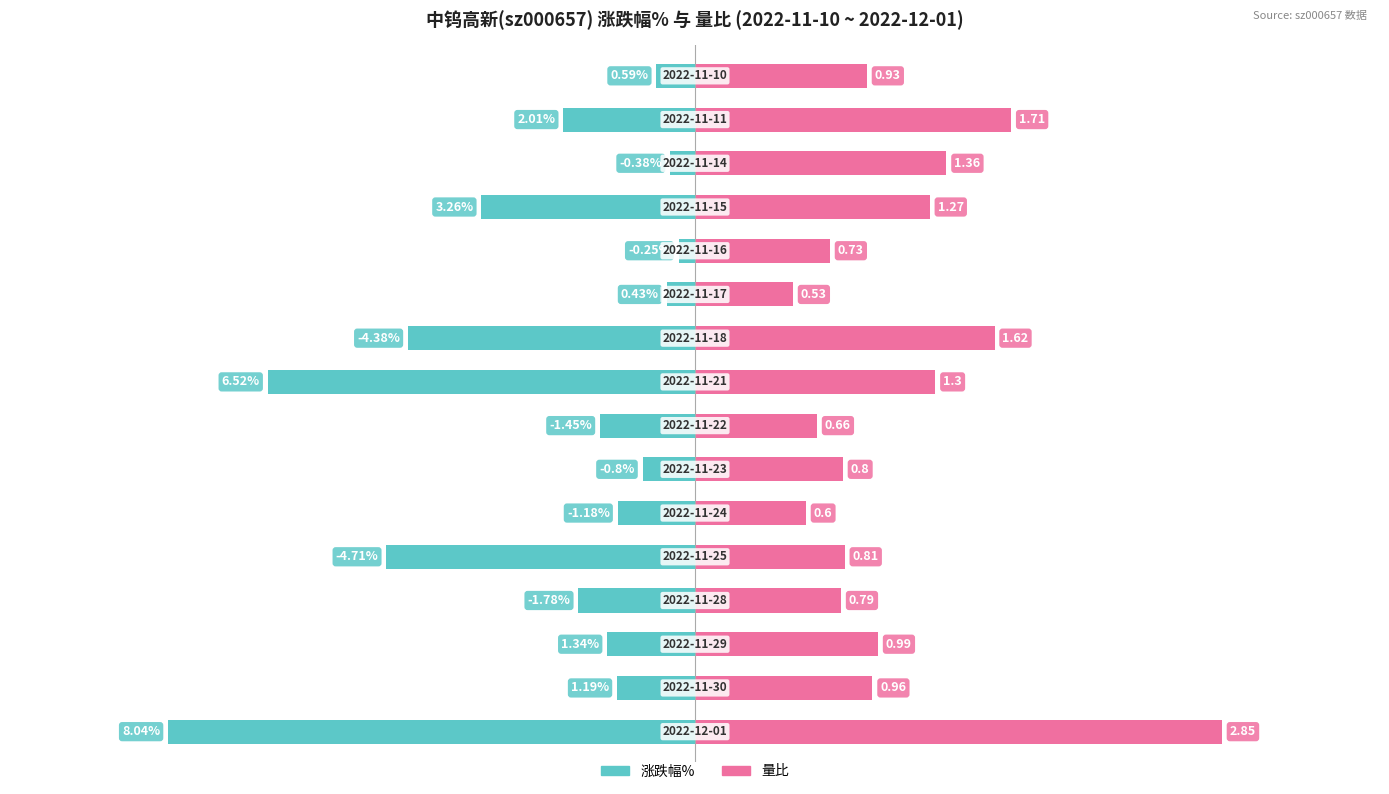

At how many categories does at least one series exceed -84?

16